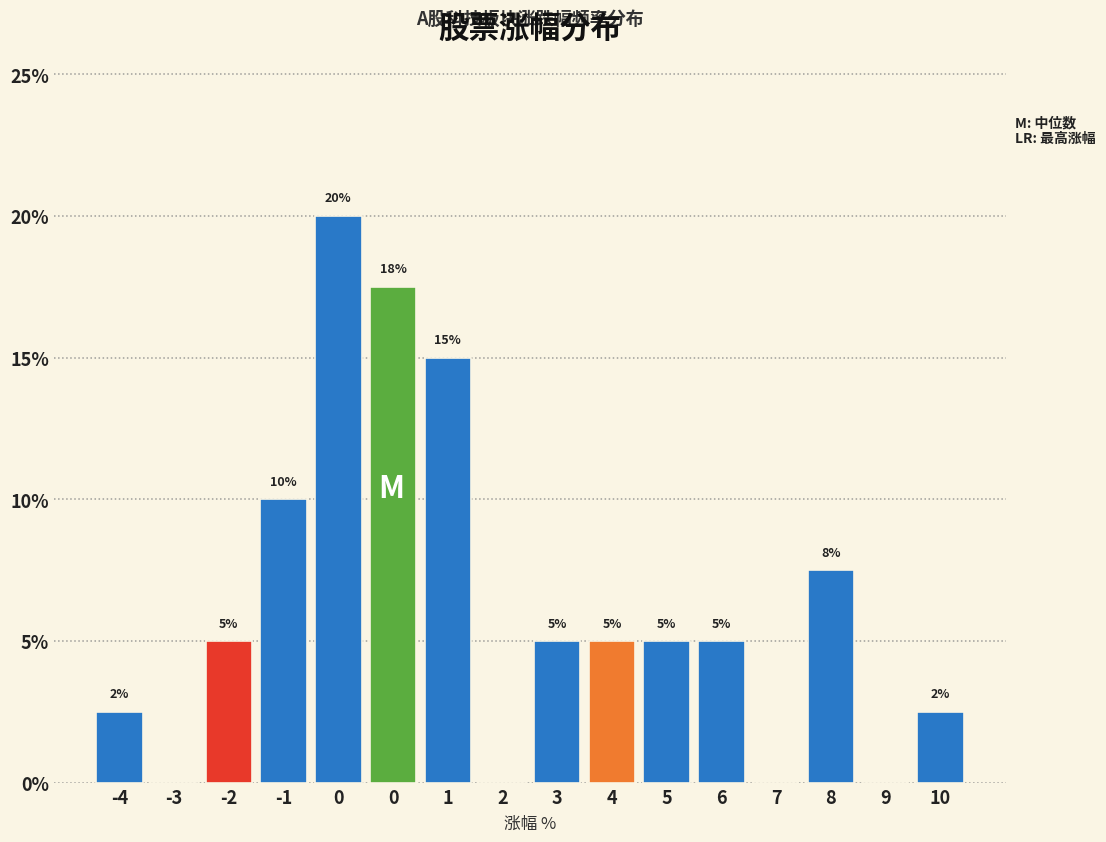

How many values are above zero?

12